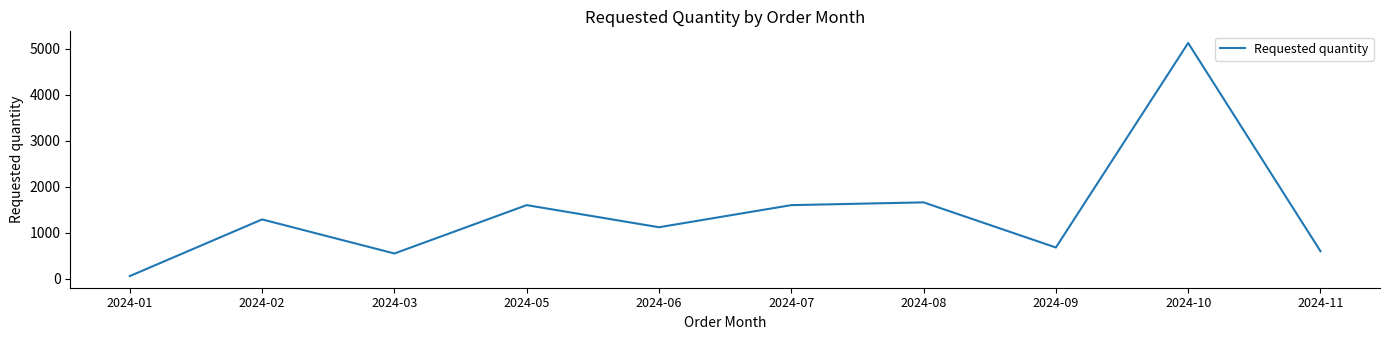

What is the approximate value at 2024-03?

550